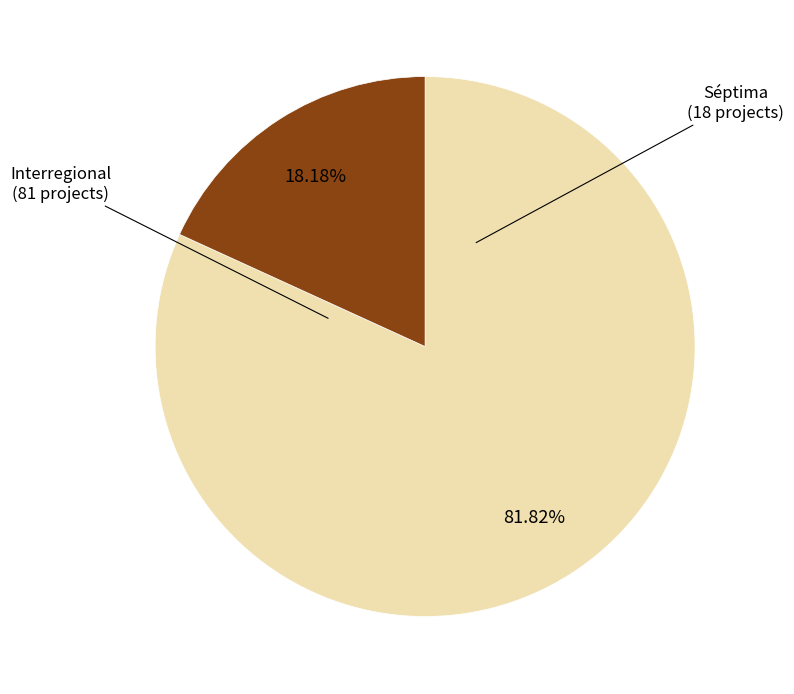

Count the number of slices in the pie.

2